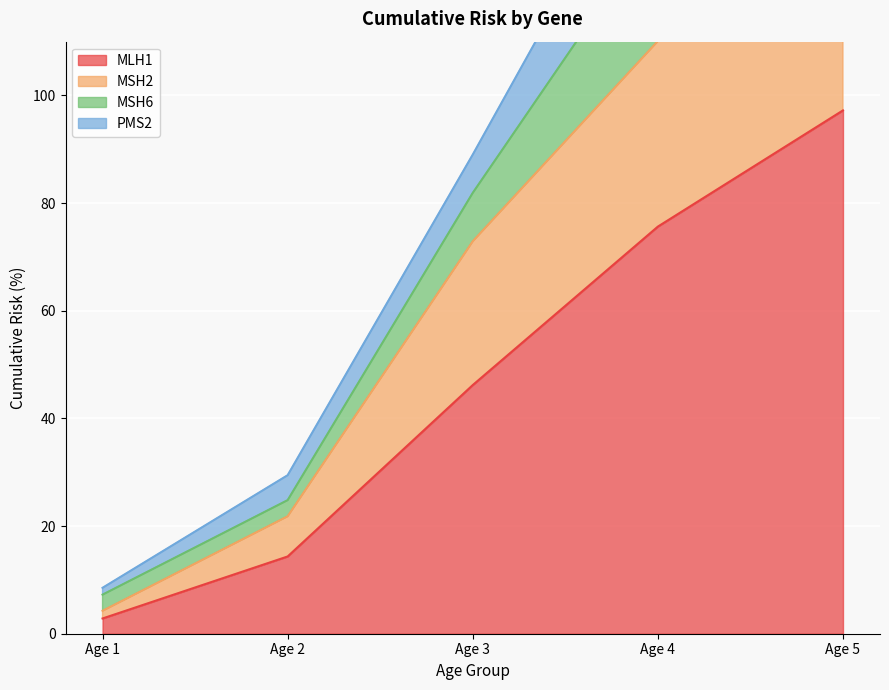

The value of MLH1 at Age 5 is 42.9. True or false?

False